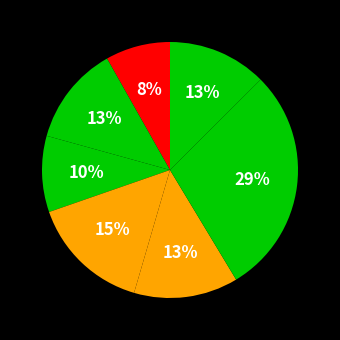

How many slices are in this pie chart?

7